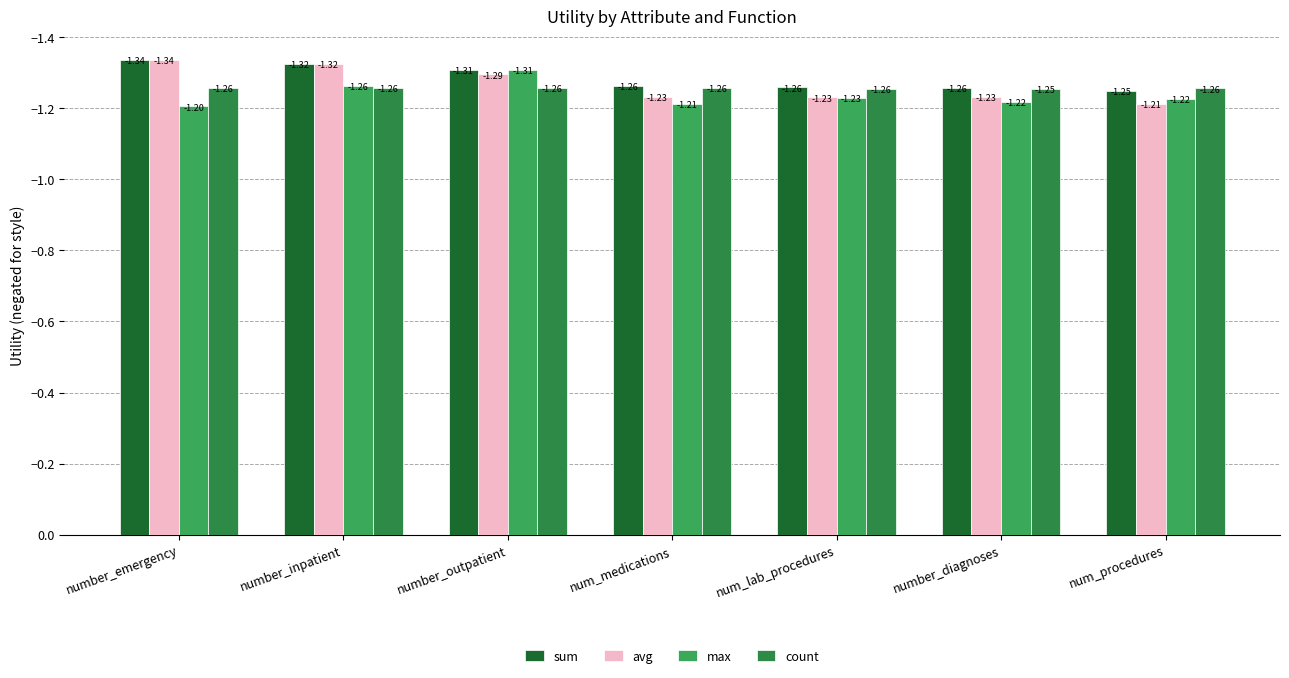

Which category has the lowest value in the sum series?

number_emergency